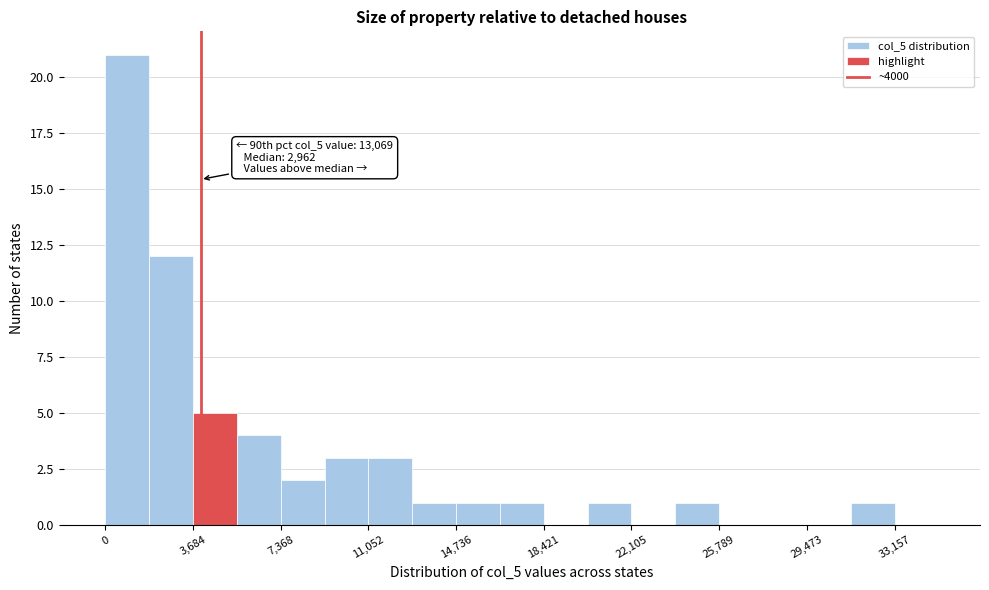

Read against the x-axis, roughly where is the centre of the tallest bar?

1000